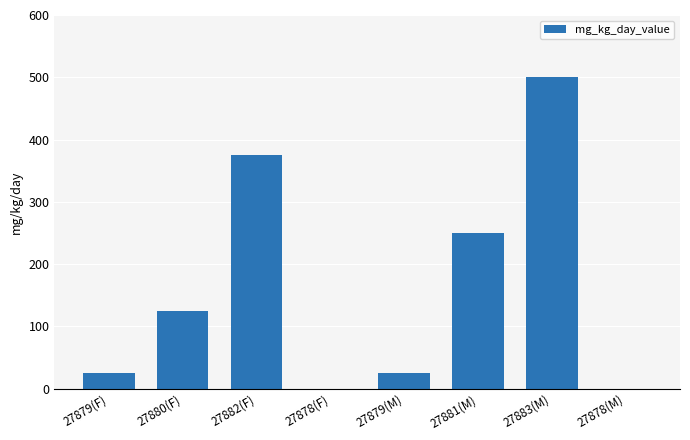

What is the approximate value at 27883(M)?

500